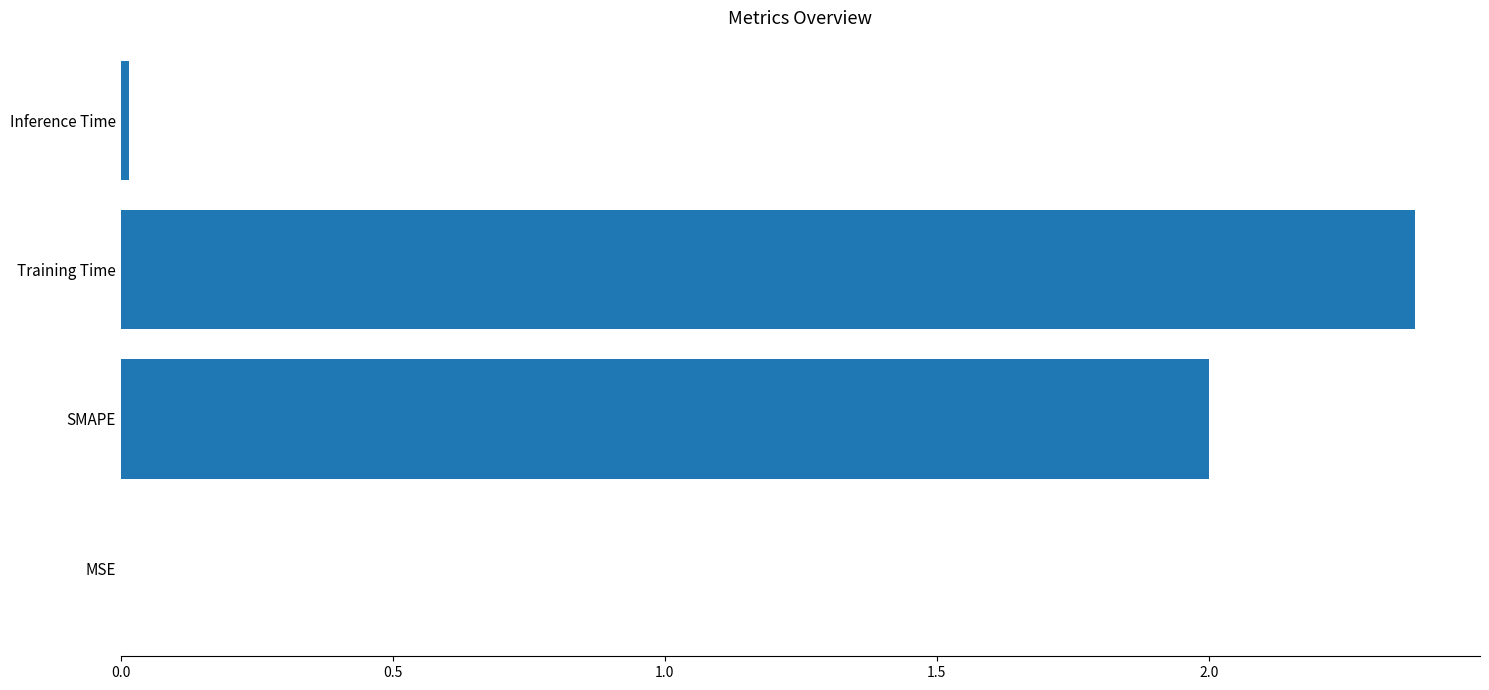

True or false: the data shows 2.0 at SMAPE.

True